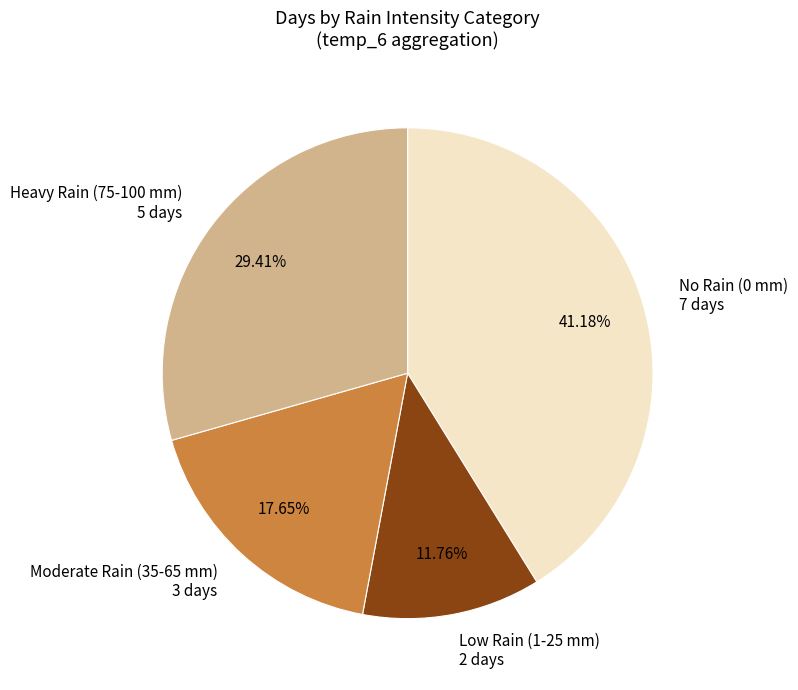

Count the number of slices in the pie.

4